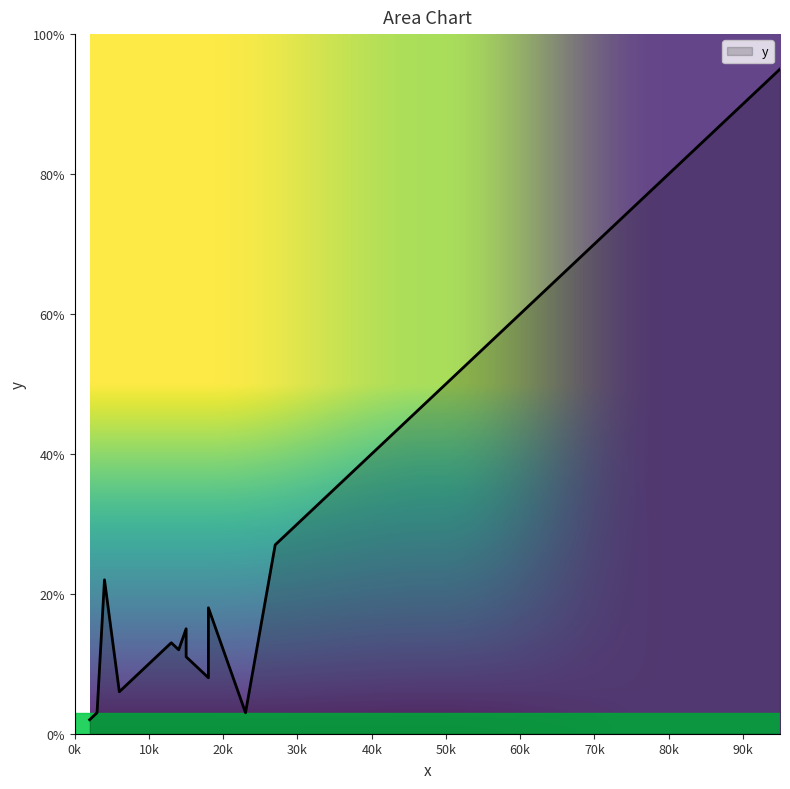

How many lines are shown in the chart?

1